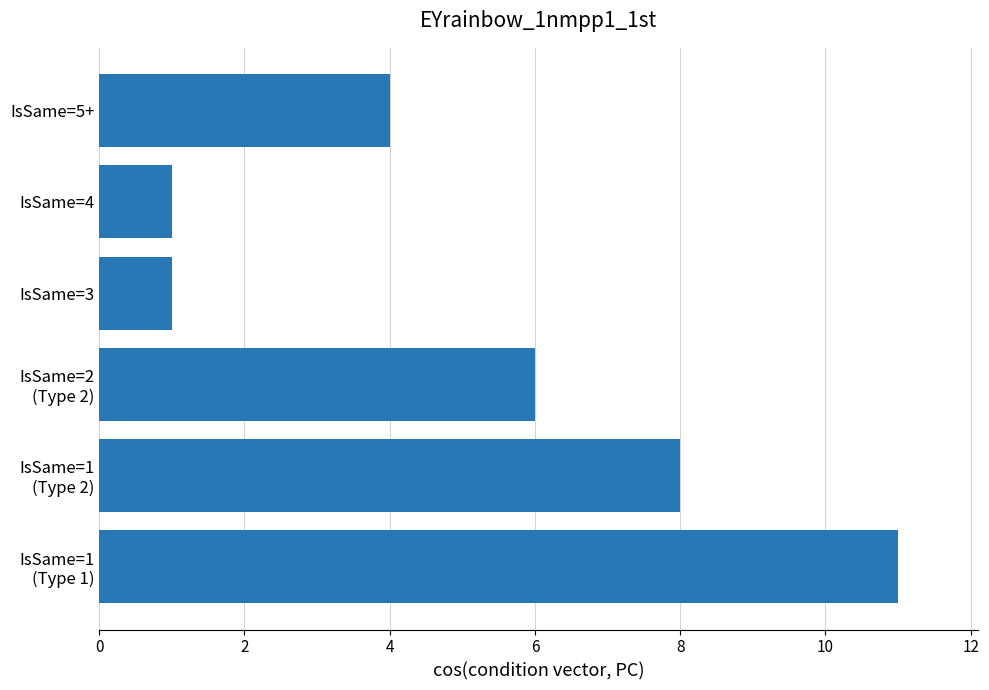

How many distinct data groups are displayed?

1